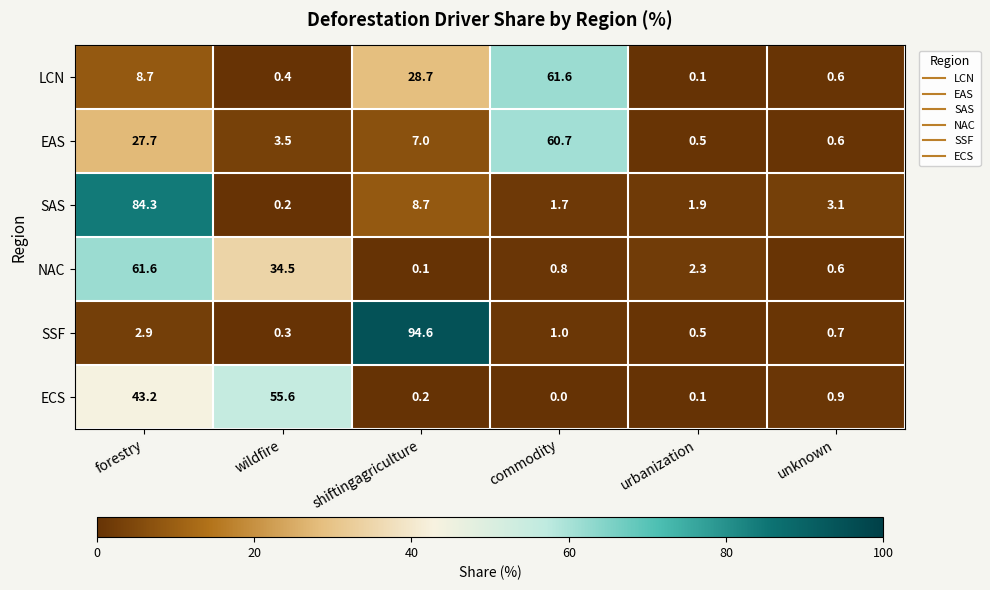

At how many categories does at least one series exceed 29?

4